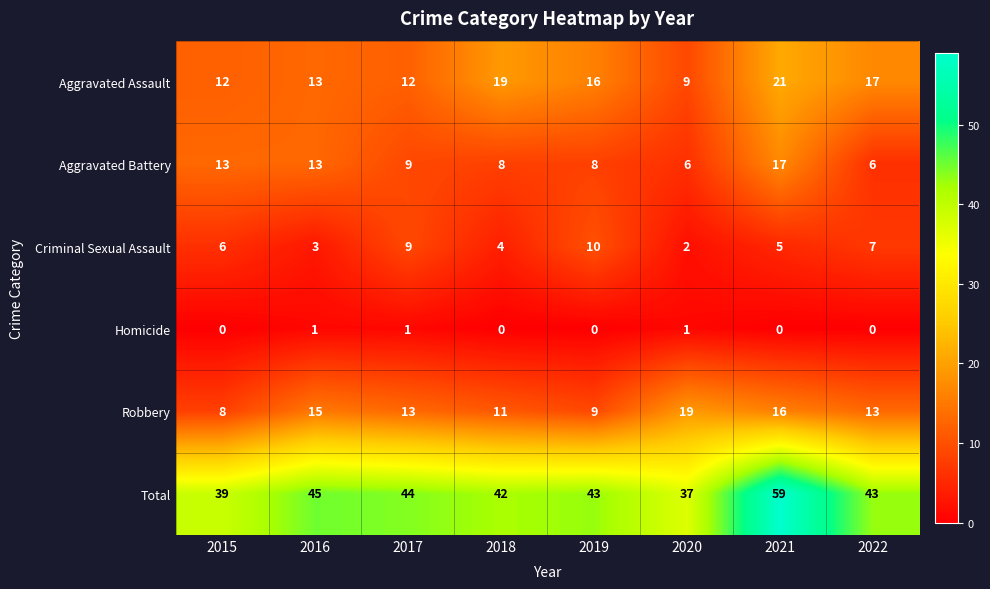

How many series are shown in this chart?

6